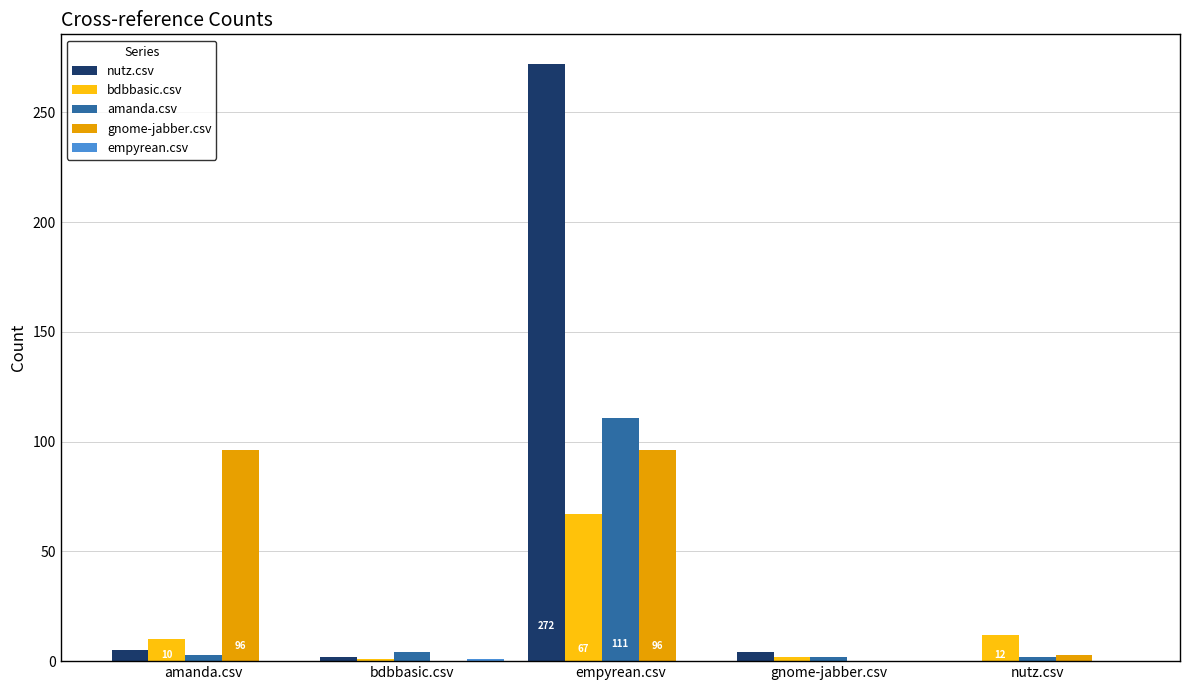

What is the average value of the amanda.csv series?

24